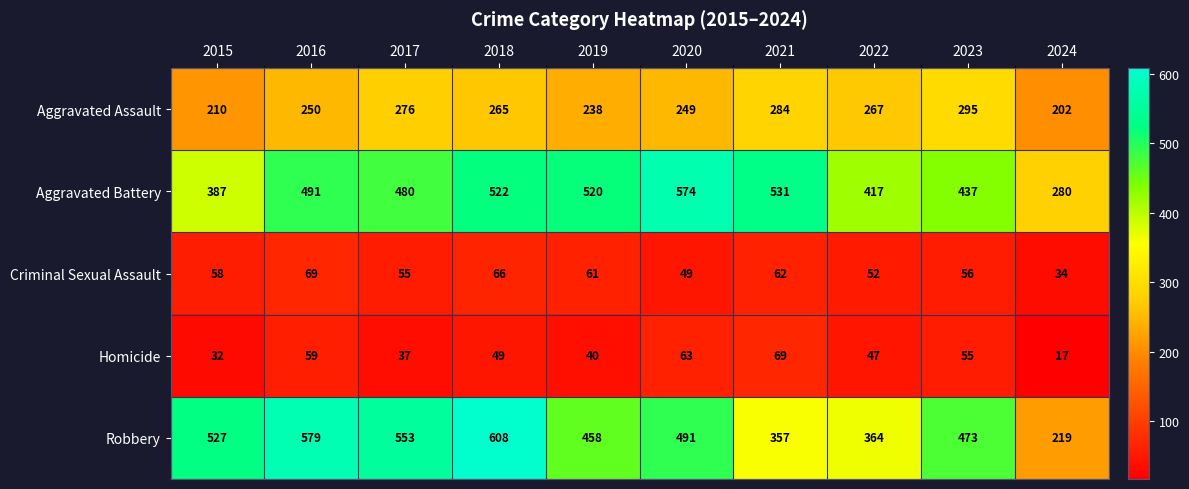

The value of Criminal Sexual Assault at 2018 is 45. True or false?

False